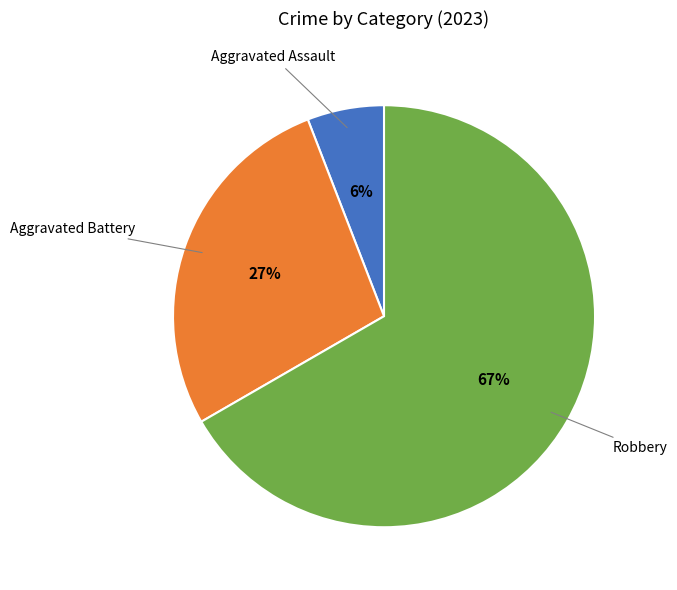

To the nearest percent, what is the difference between the largest and smallest slice percentages?

61%